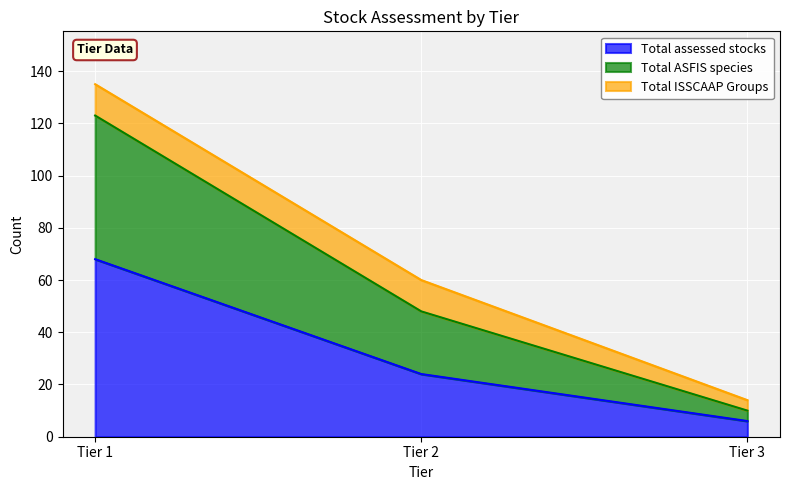

Rank the categories by Total ASFIS species value from highest to lowest.

Tier 1, Tier 2, Tier 3